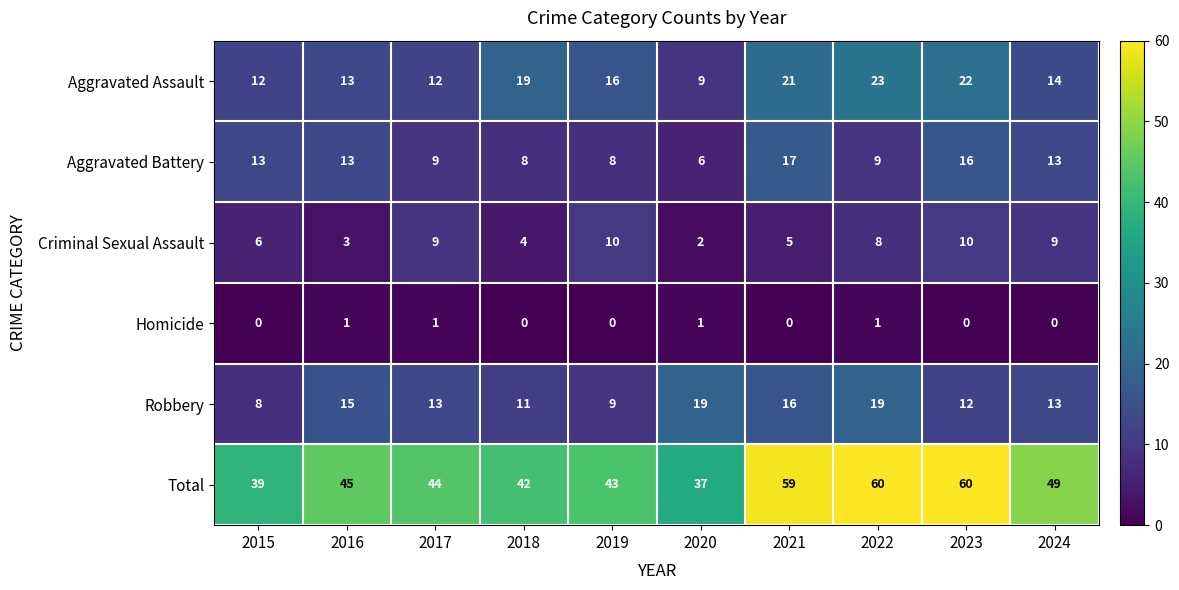

Which series has the largest total across all categories?

Total